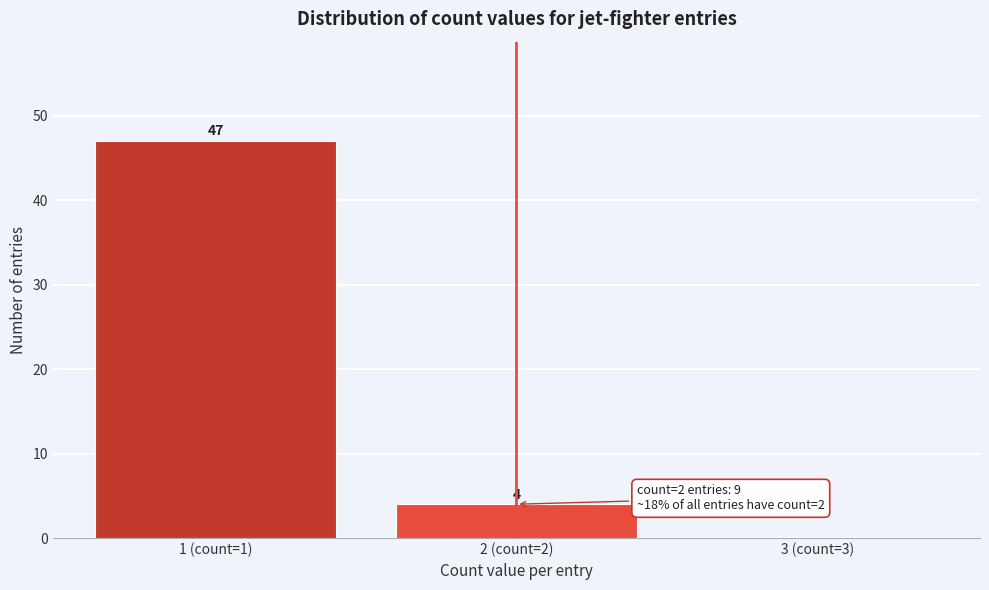

Reading right to left, transcribe all the data shown in this chart.

3 (count=3)=0	2 (count=2)=4	1 (count=1)=47